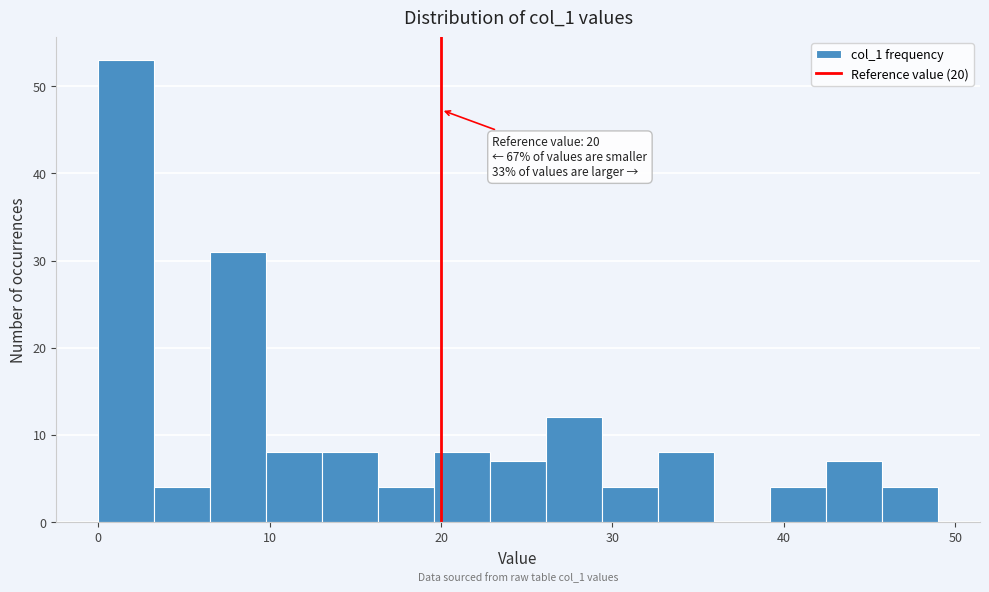

Read against the x-axis, roughly where is the centre of the tallest bar?

2